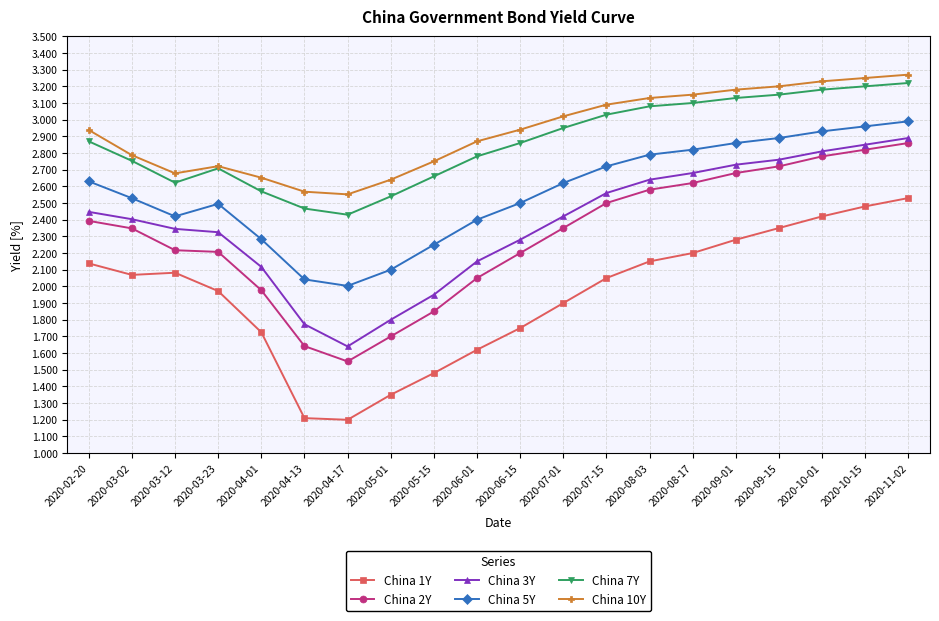

What is the label of the 14th point from the left?

2020-08-03